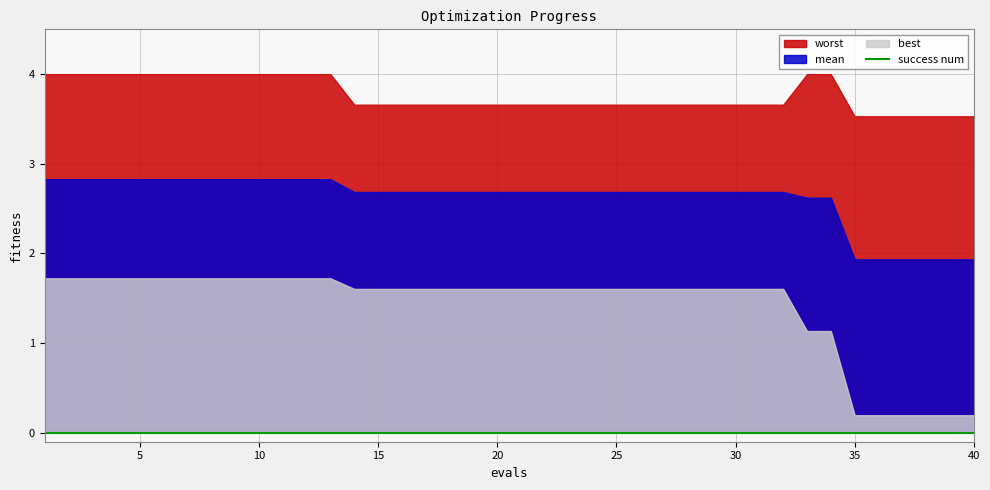

What is the value of the best point at the 7th from the left?

1.7